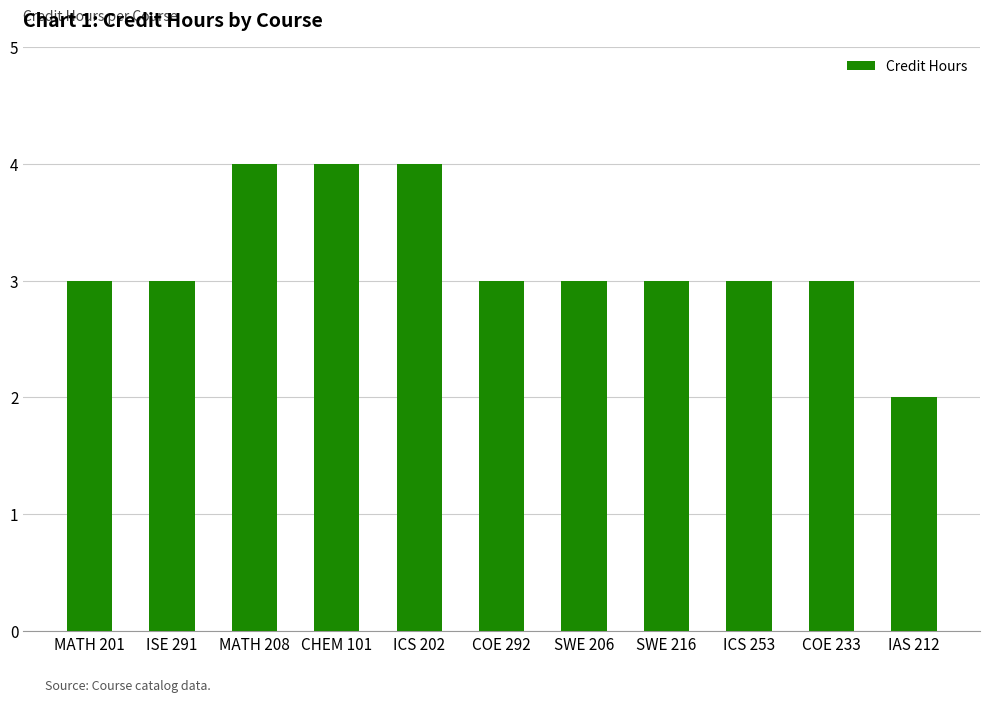

Count the values in the range 3 to 4.

10